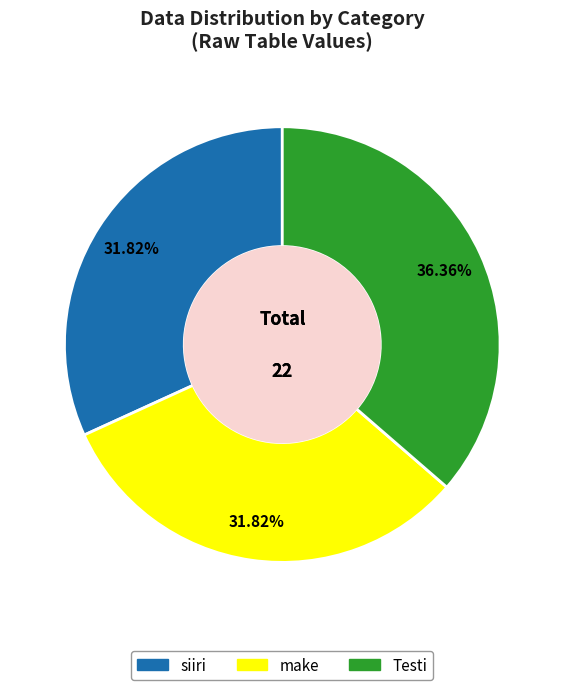

Is there any slice that represents more than half of the pie?

No